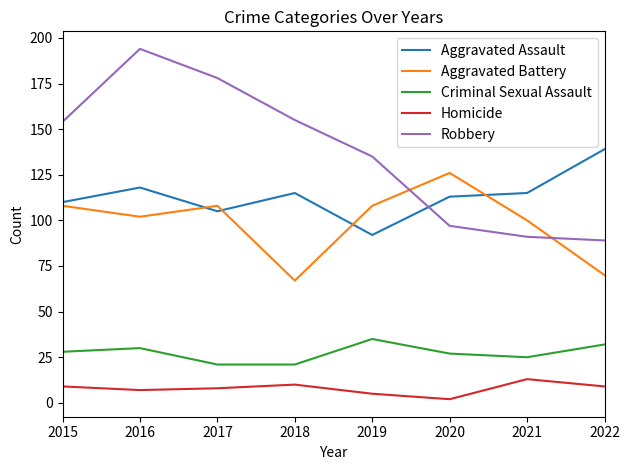

What is the maximum value shown in the chart?

194